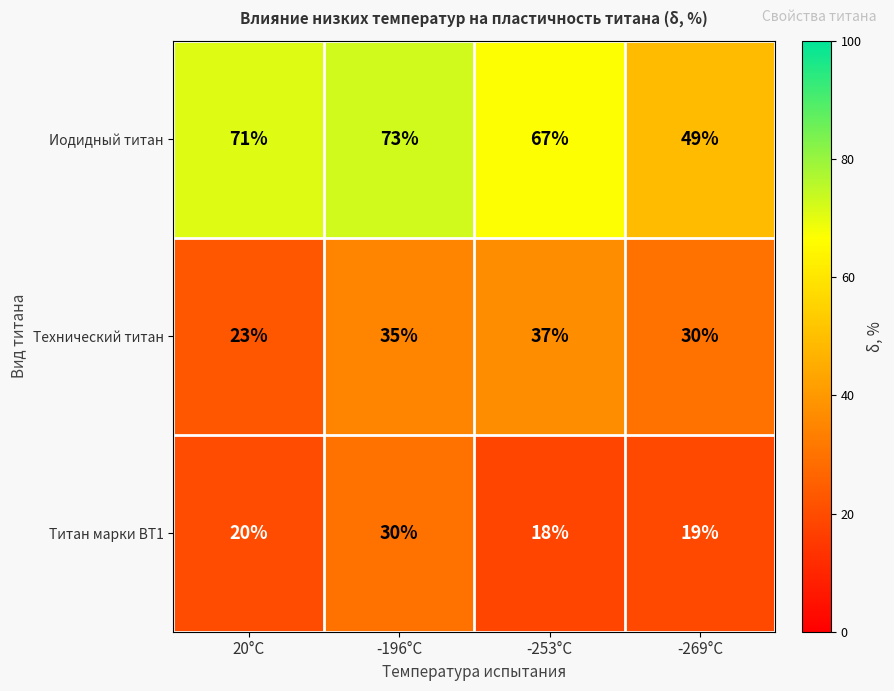

Between -253°C and -269°C, which series saw the biggest shift?

Иодидный титан